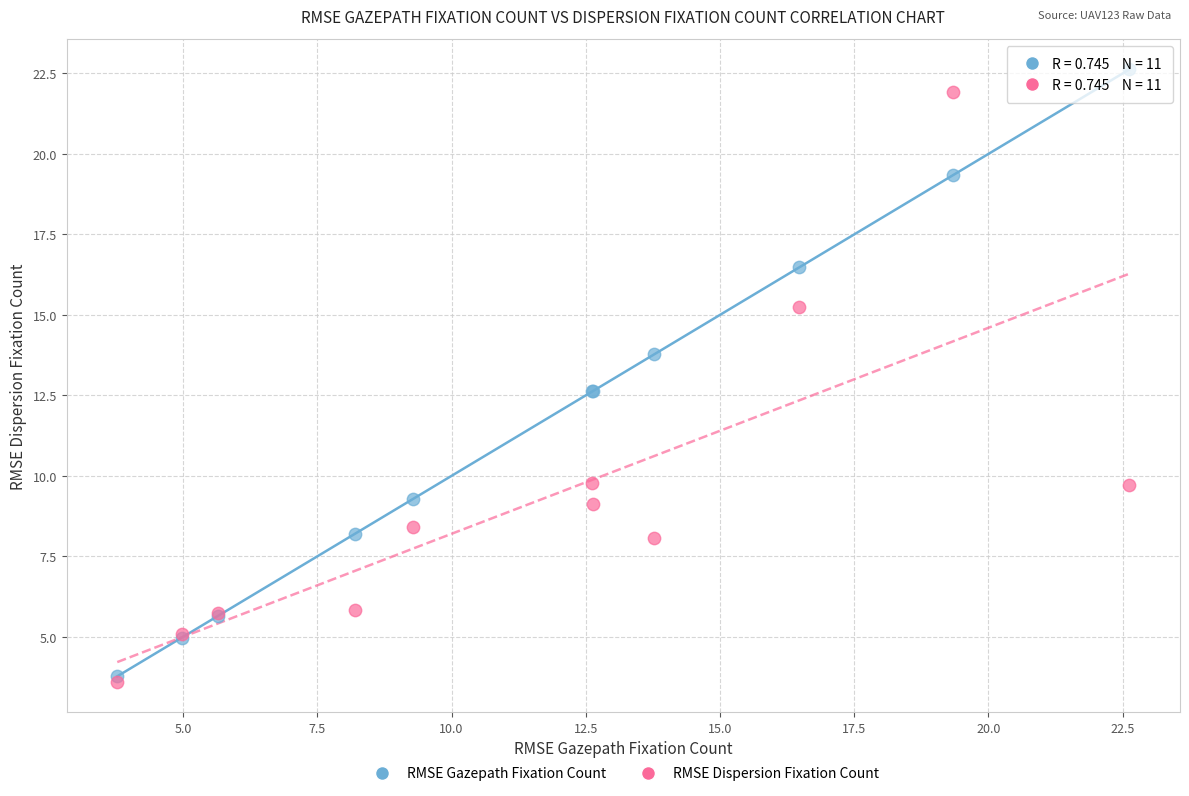

Which series has the widest spread of Y values?

RMSE Gazepath Fixation Count